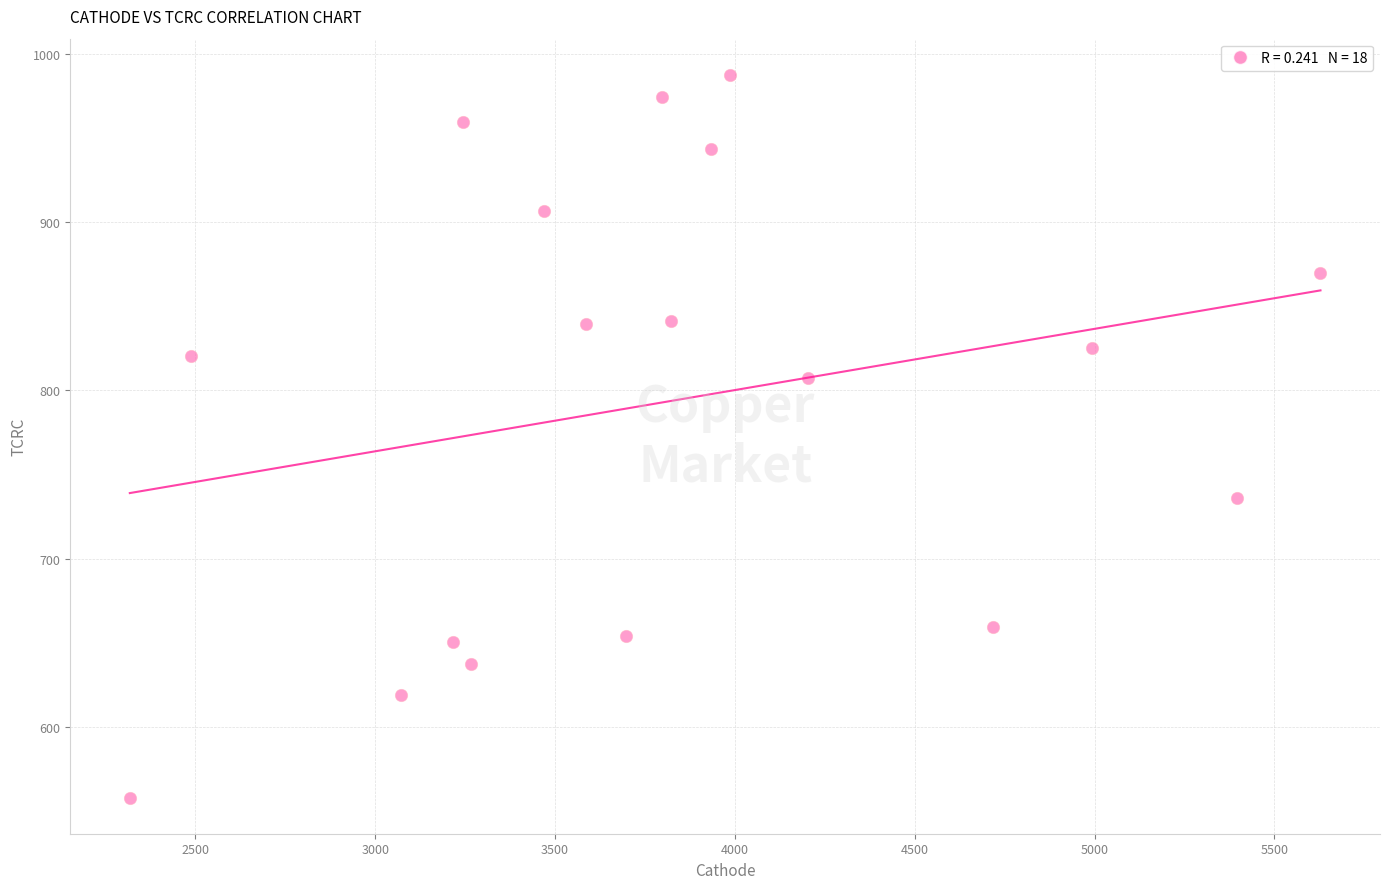

What is the range of Y values (max minus min)?

429.5